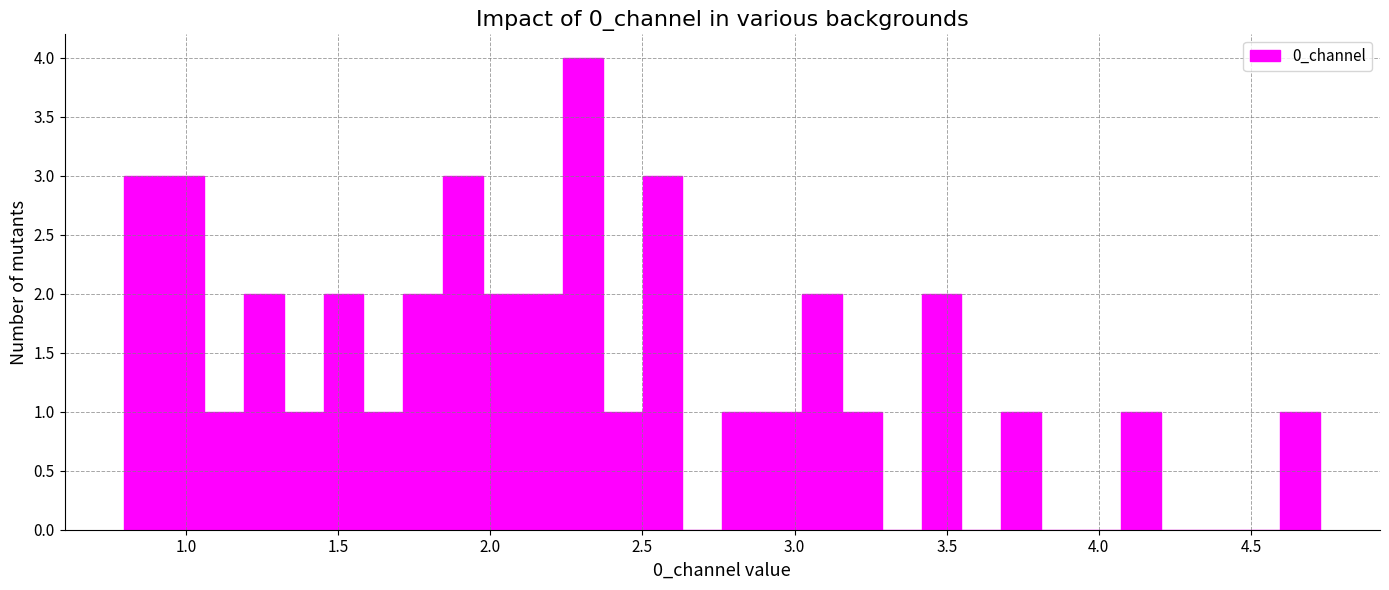

Read against the x-axis, roughly where is the centre of the tallest bar?

2.30